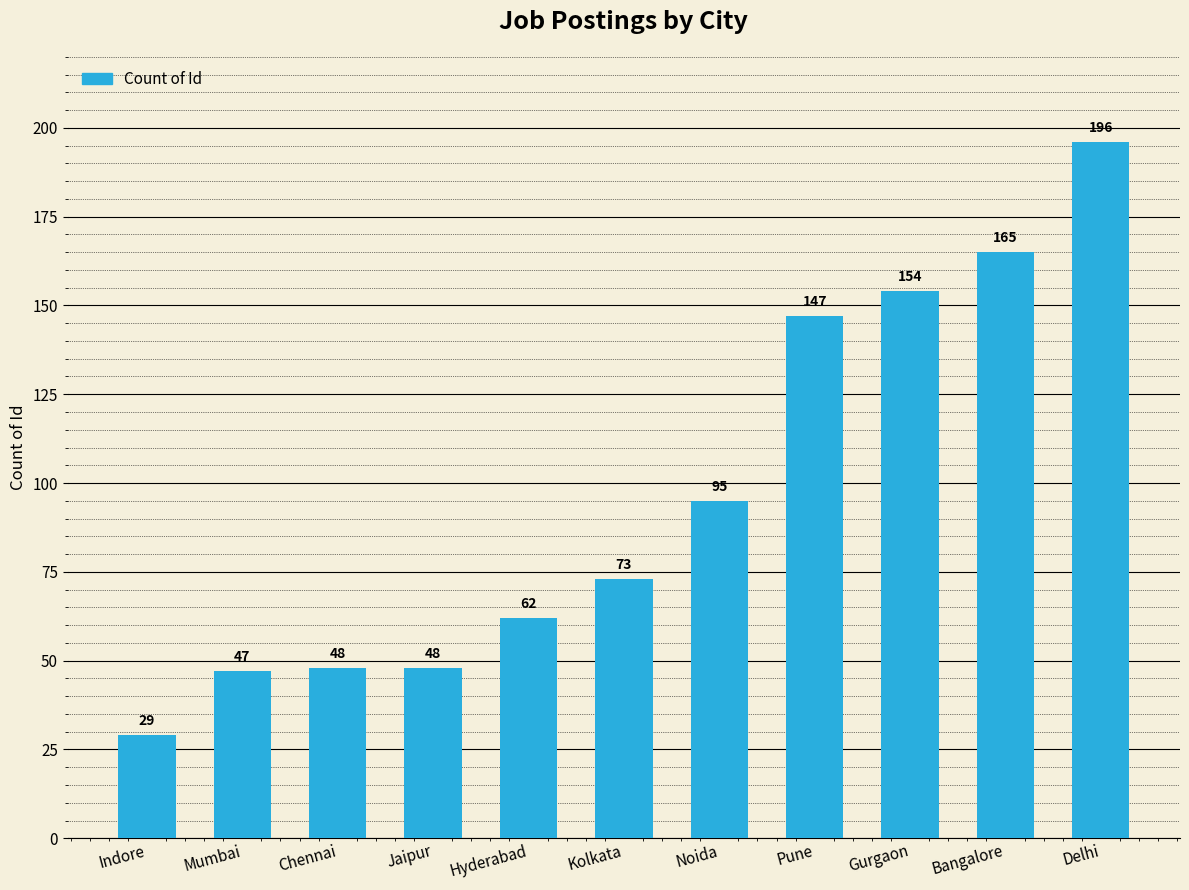

How many bars are there in total?

11